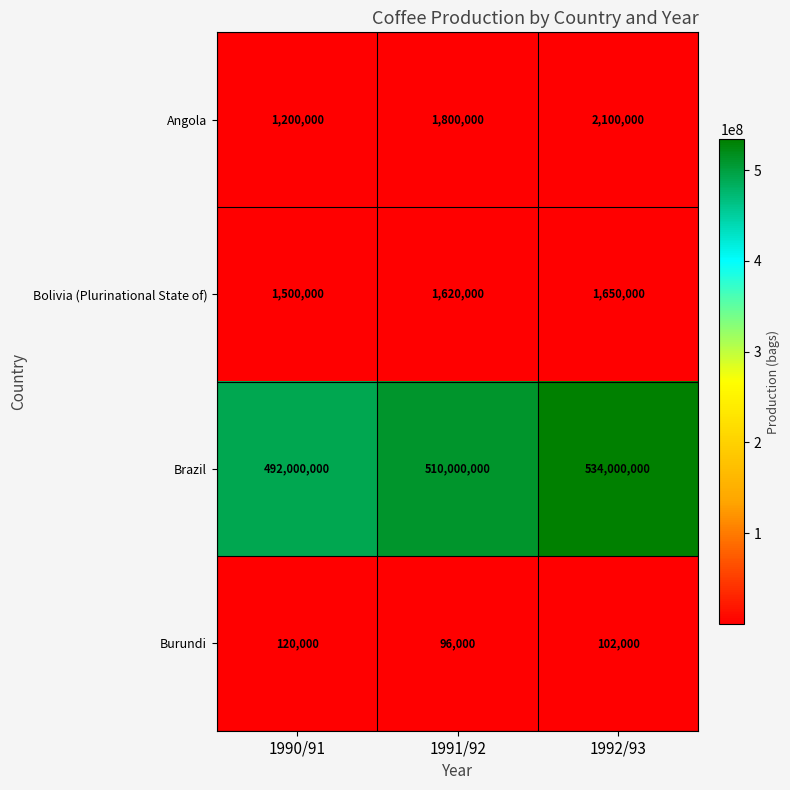

Which category has the lowest value across all series?

1991/92